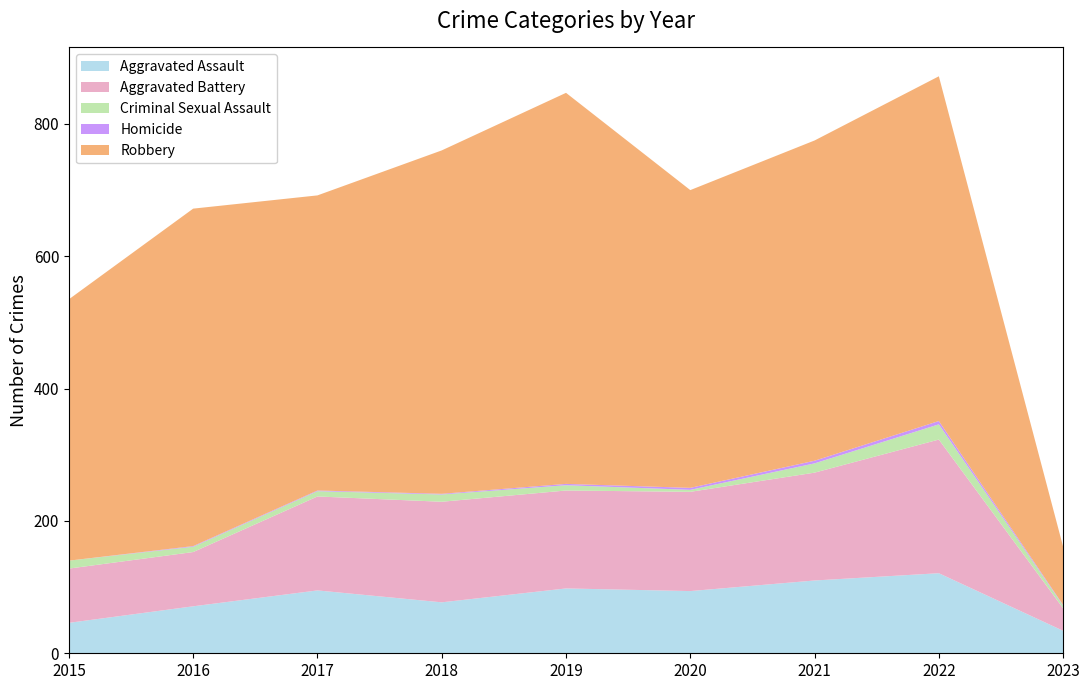

Reading left to right, transcribe all the data shown in this chart.

Aggravated Assault: 46	71	95	77	98	94	110	121	34
Aggravated Battery: 82	82	142	152	148	150	163	202	34
Criminal Sexual Assault: 12	8	8	11	8	3	14	23	4
Homicide: 0	1	1	1	2	3	4	5	1
Robbery: 395	510	446	519	591	450	484	521	88